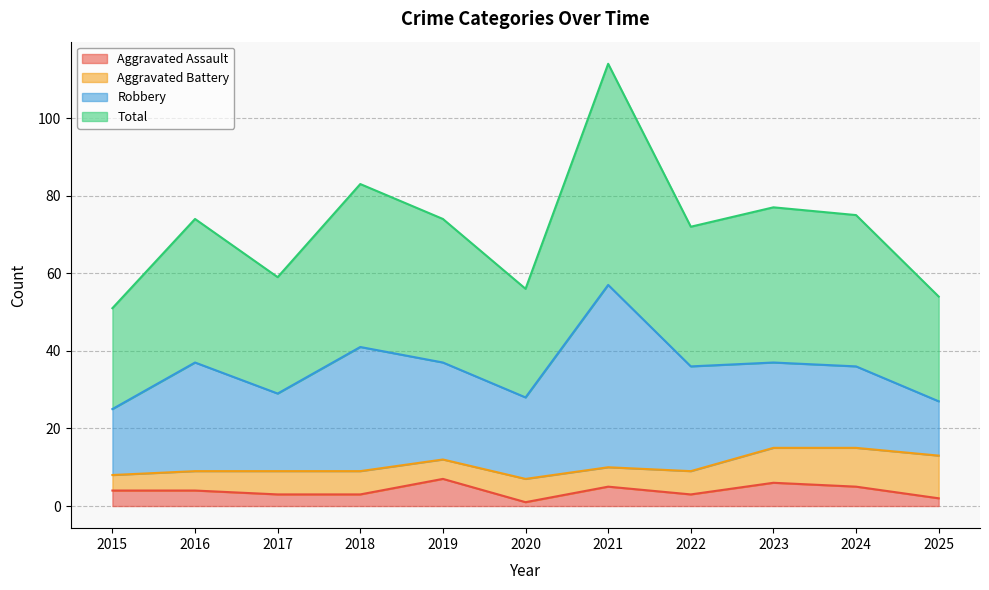

Rank the categories by Total value from highest to lowest.

2021, 2018, 2023, 2024, 2016, 2019, 2022, 2017, 2020, 2025, 2015